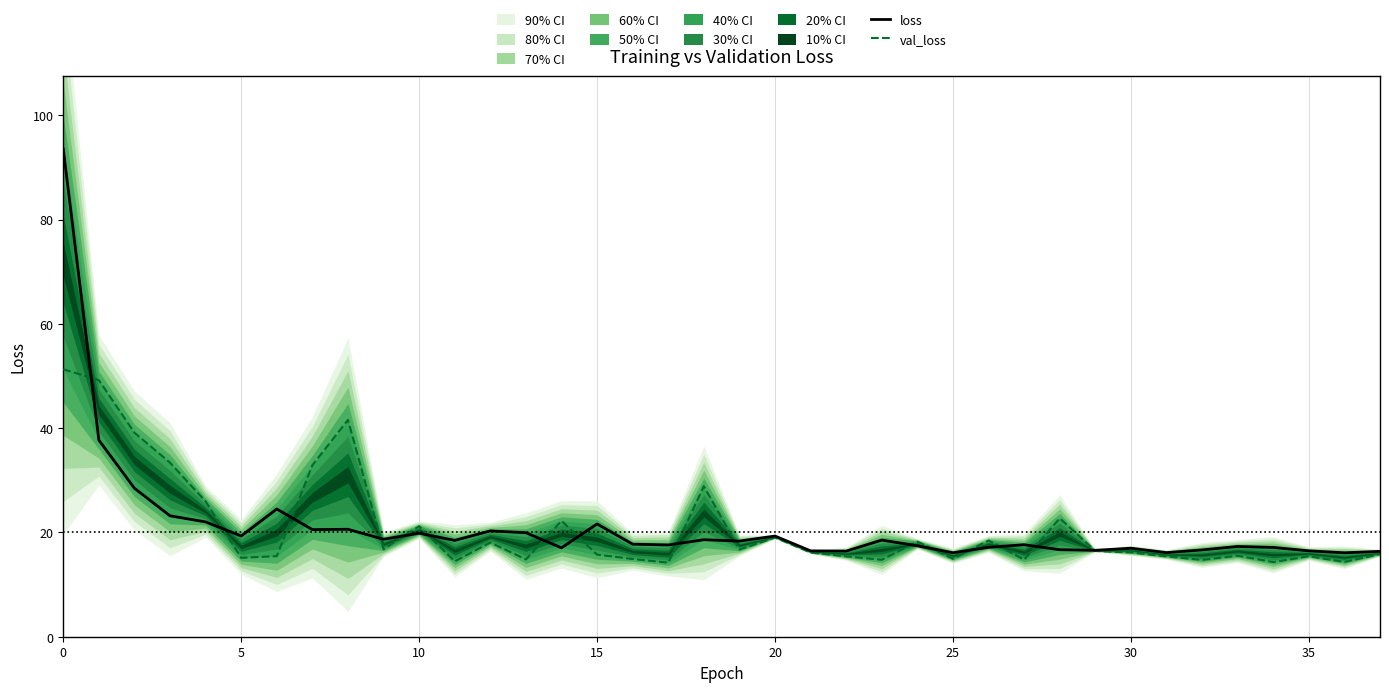

Which series ends up on top after the final intersection of loss and val_loss?

loss